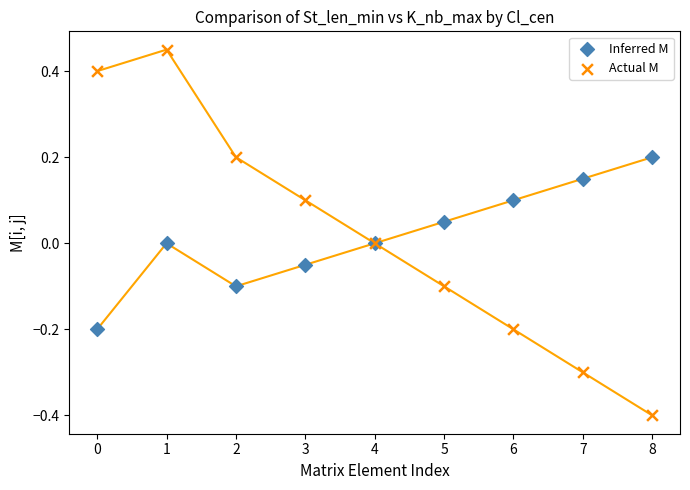

Which series has the widest spread of Y values?

Actual M